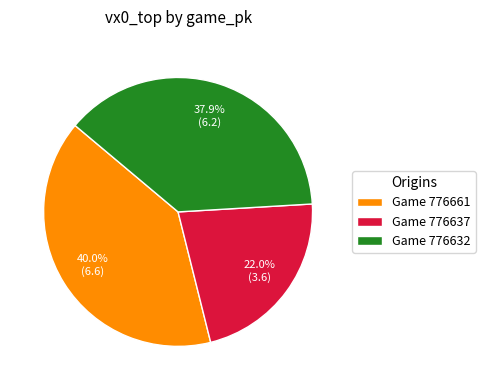

Between Game 776632 and Game 776637, which is larger?

Game 776632